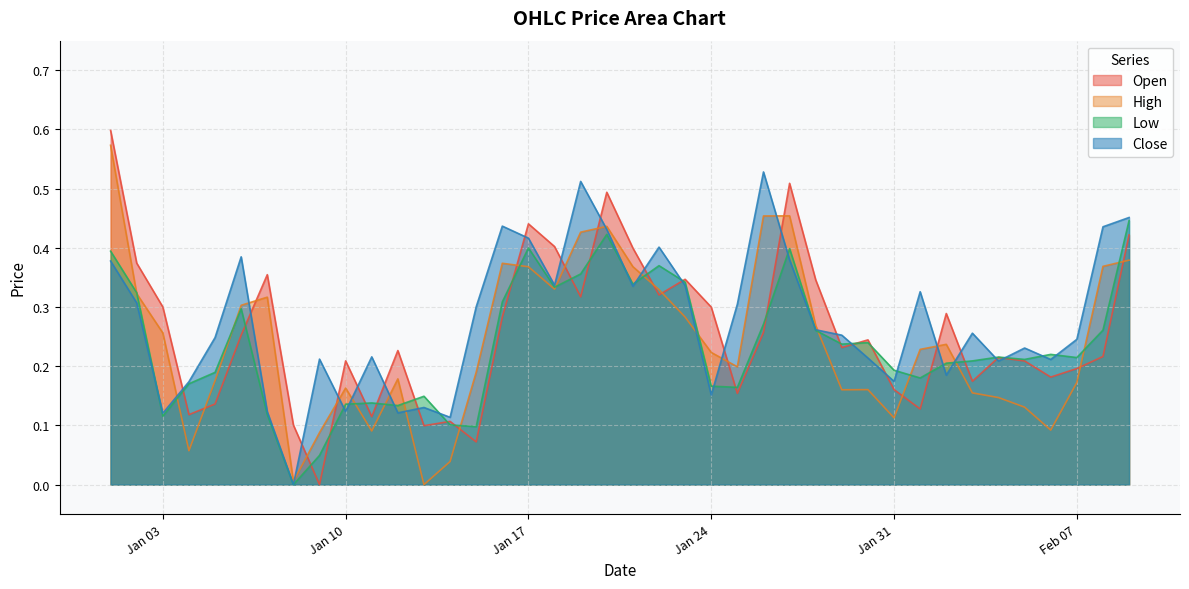

Count the number of categories in the chart.

40